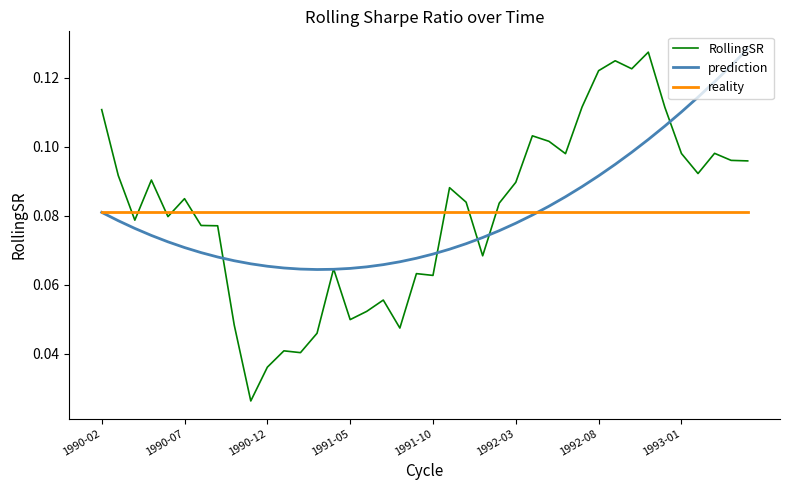

What are all the series names shown in the legend?

RollingSR, prediction, reality